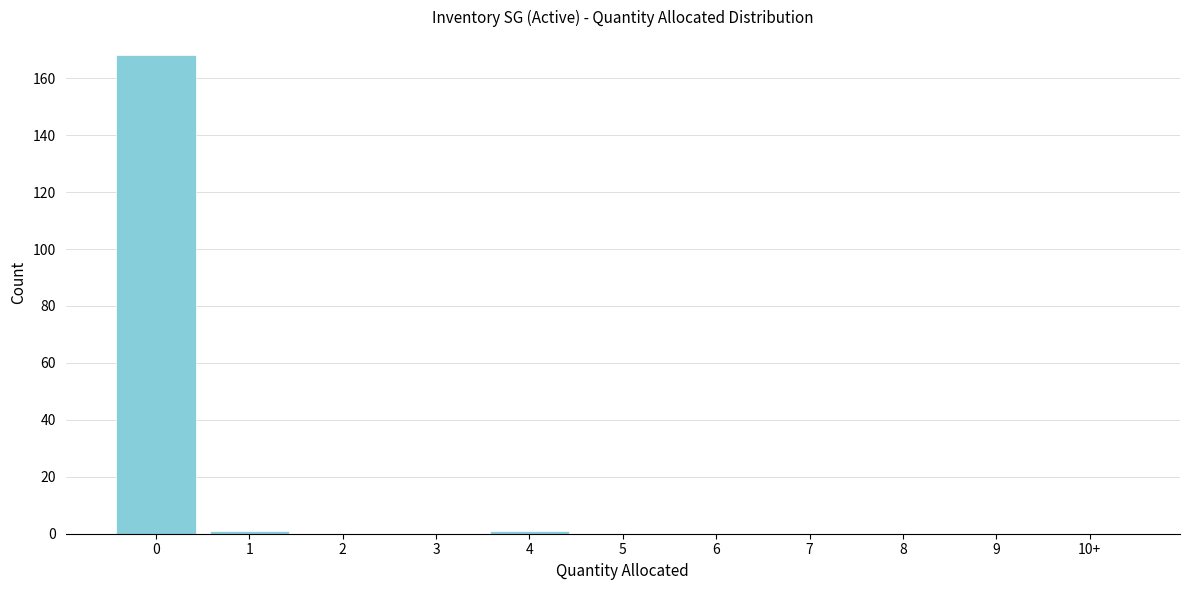

Reading left to right, extract all data points from this chart.

0=168	1=1	2=0	3=0	4=1	5=0	6=0	7=0	8=0	9=0	10+=0